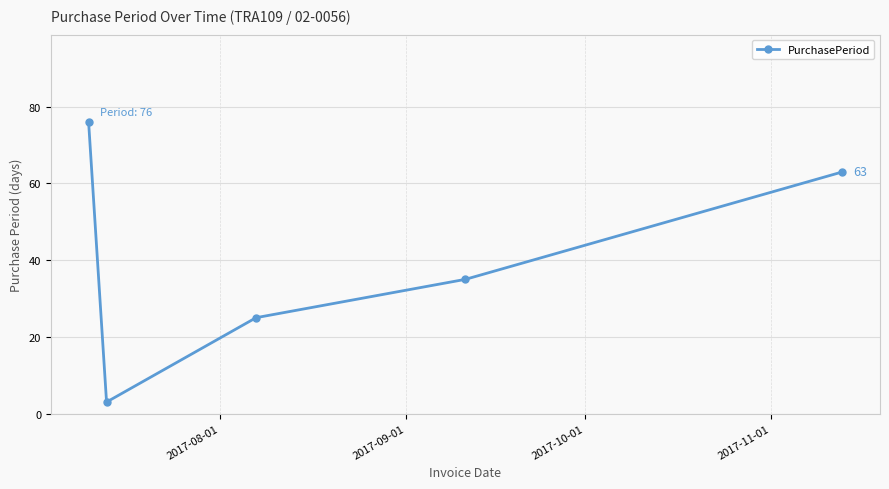

How many values are below 35?

2